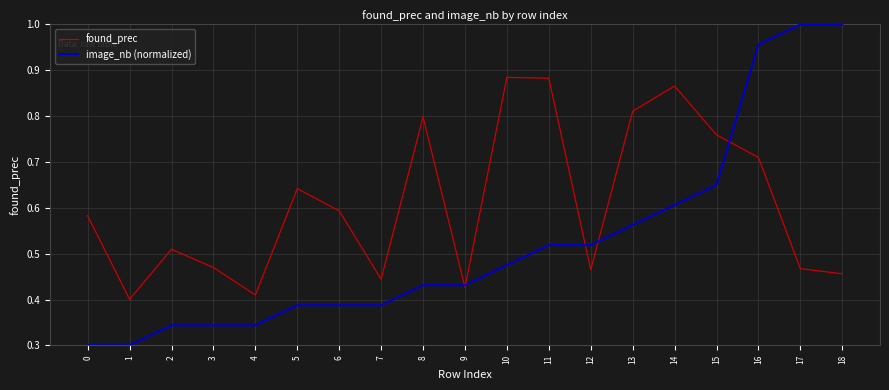

Which series changed the most between 2 and 7?

found_prec